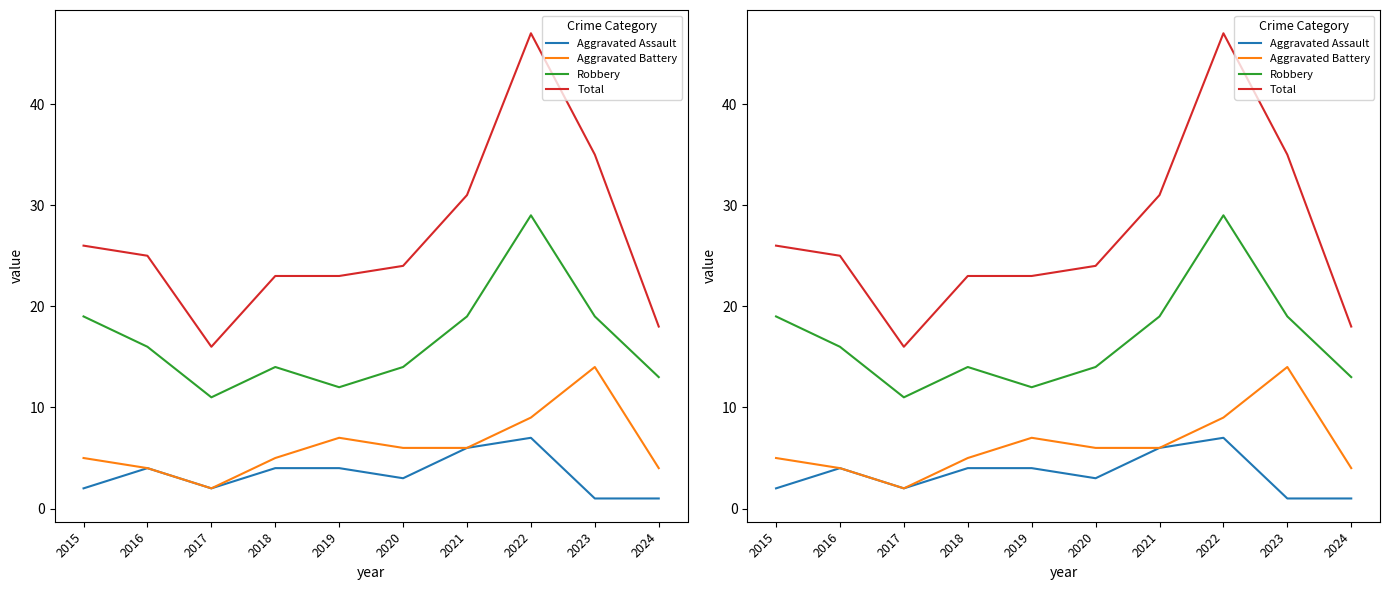

List the series in order of their peak value, lowest first.

Aggravated Assault, Aggravated Battery, Robbery, Total